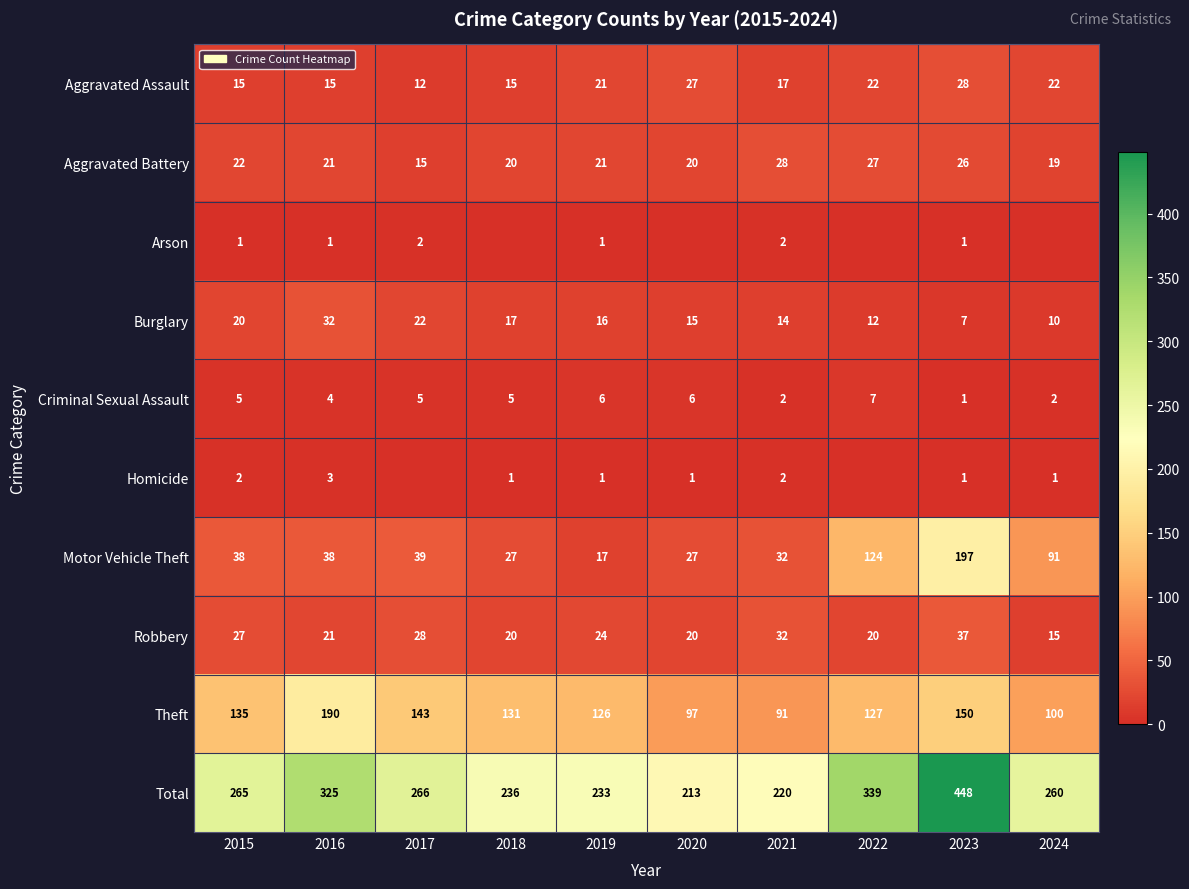

What is the difference between the maximum and second lowest values in the Theft series?

93